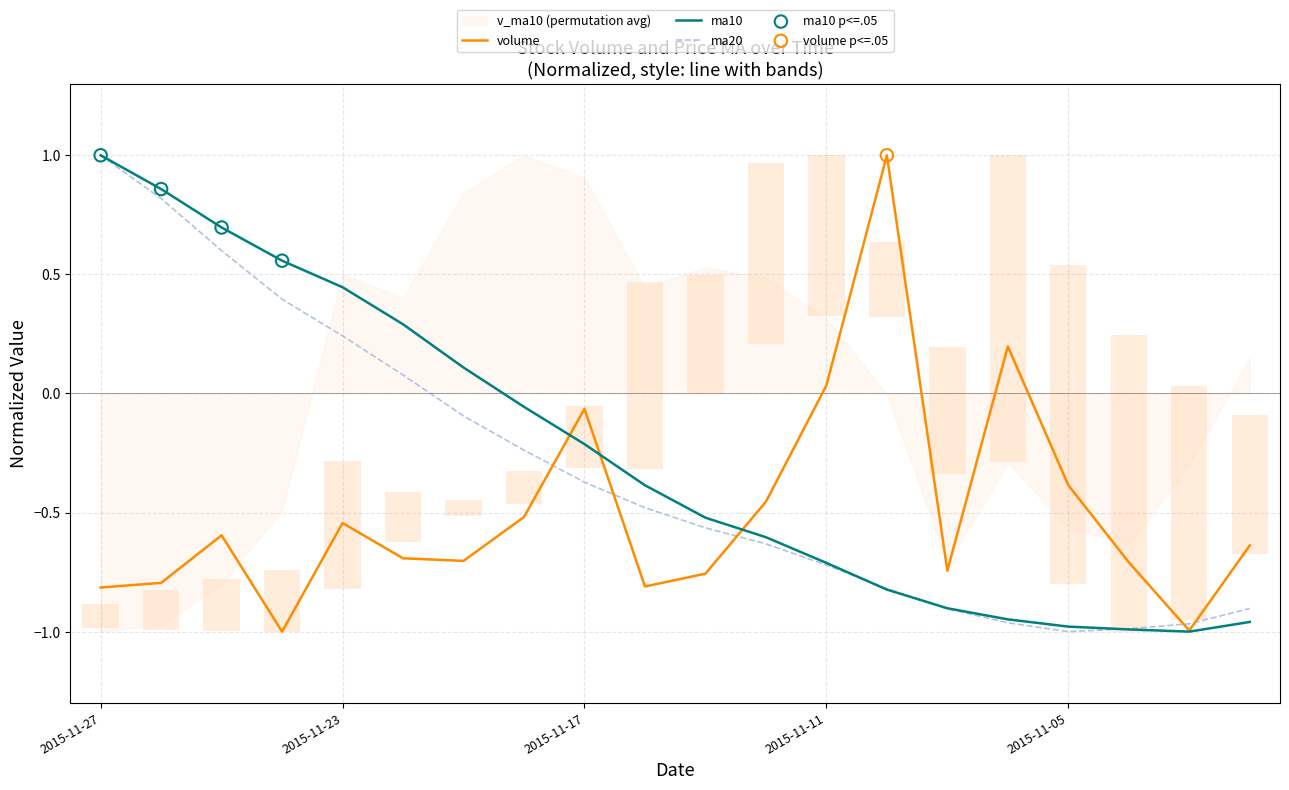

At how many categories does at least one series exceed 0?

10